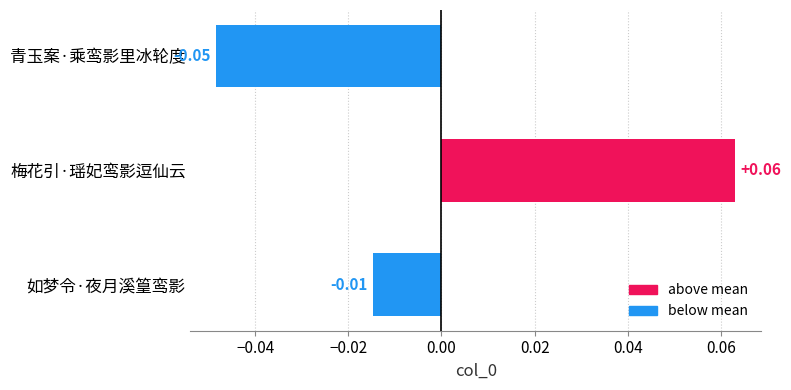

Does the chart contain stacked bars?

No